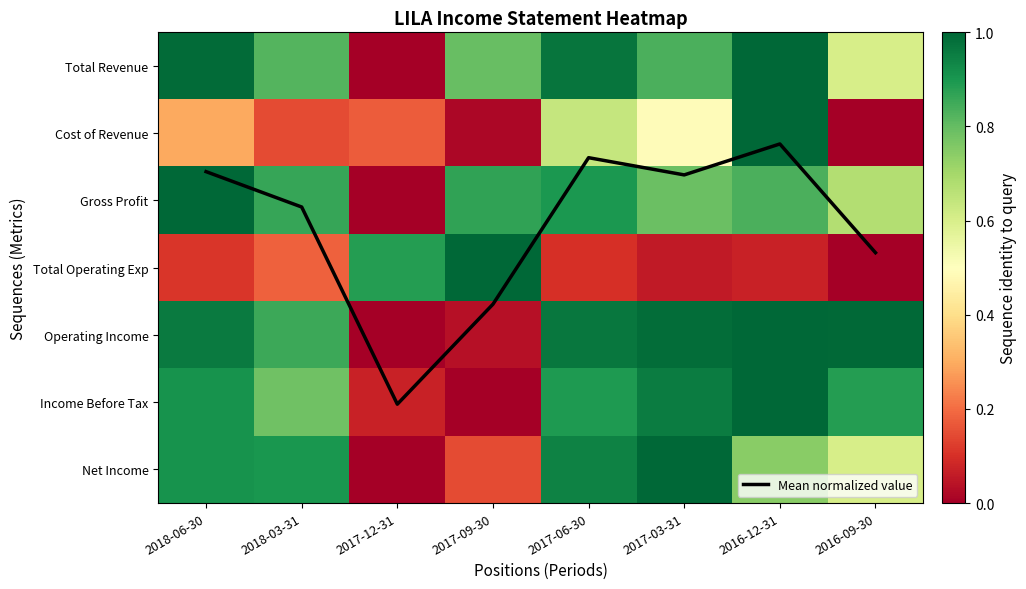

What is the difference between the second highest and second lowest values in the Gross Profit series?

0.2